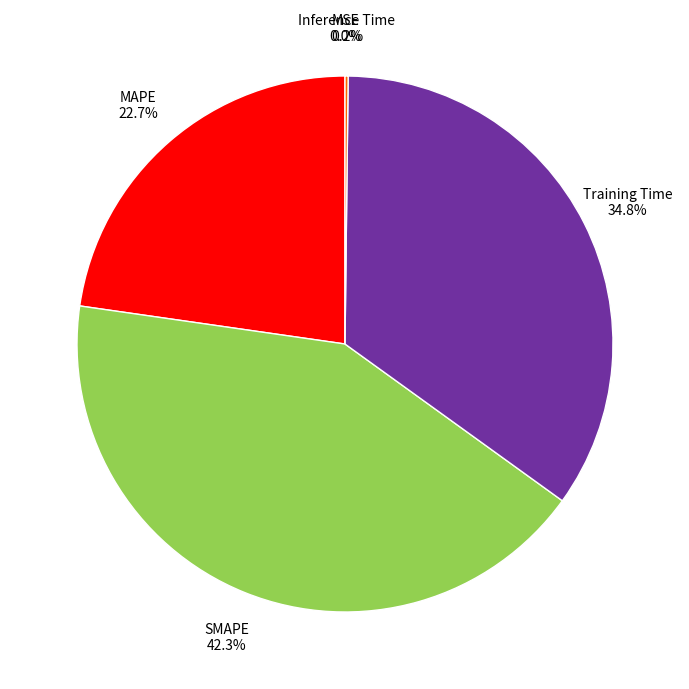

To the nearest percent, what is the combined percentage of Training Time and SMAPE?

77%